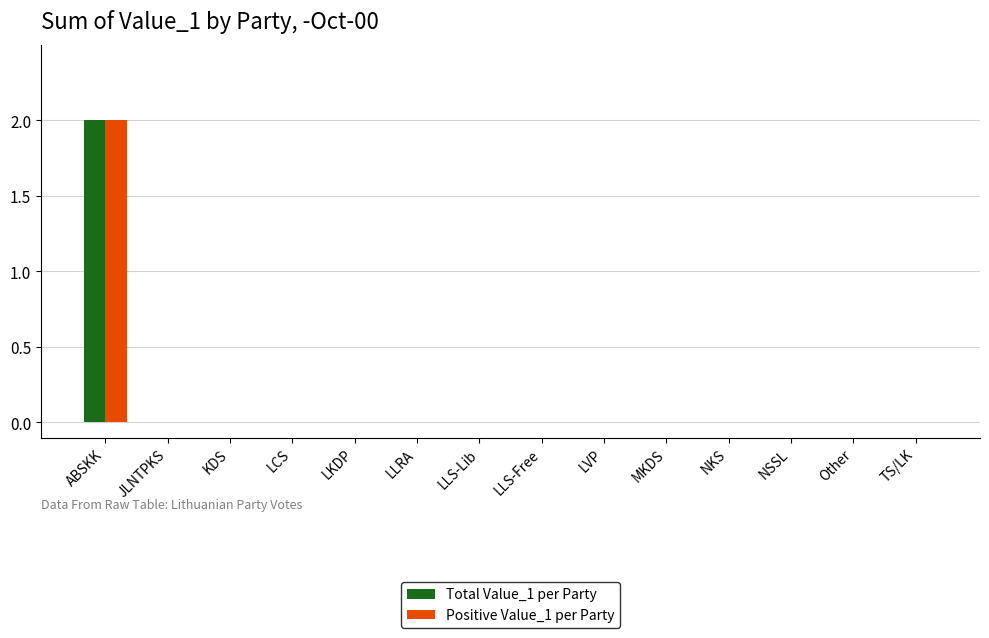

How many series are shown in this chart?

2